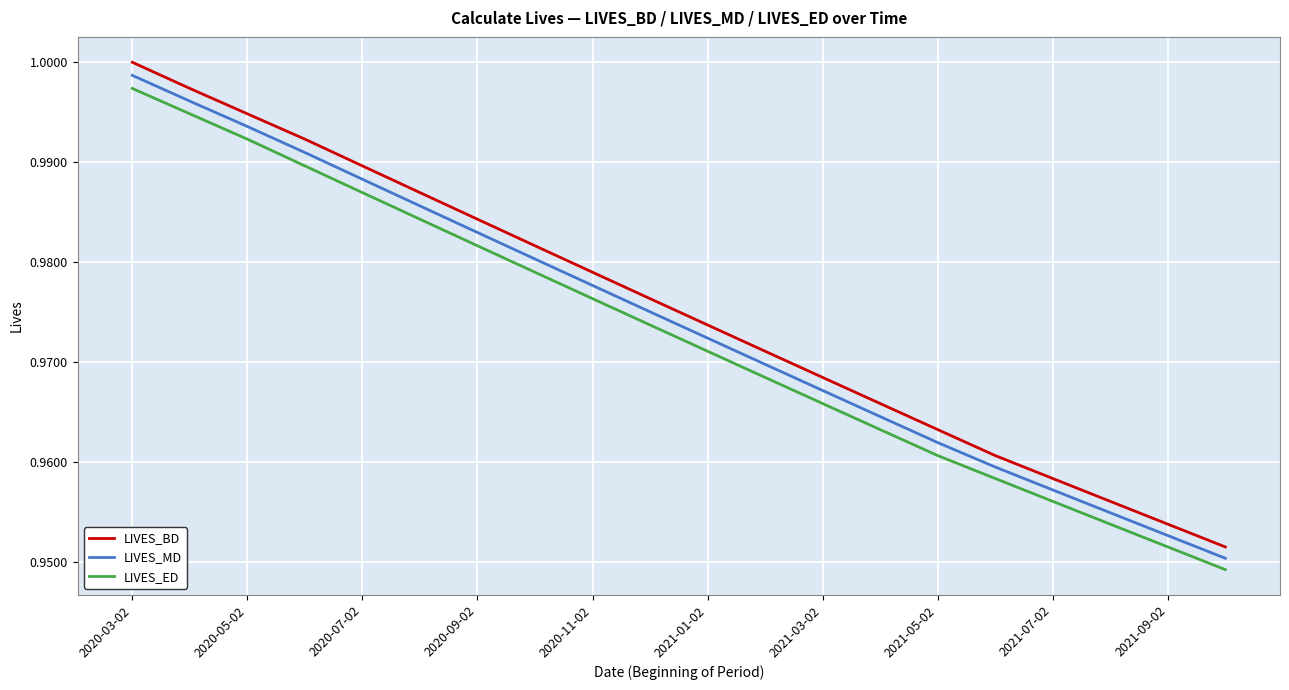

Which series has the widest spread of values?

LIVES_BD